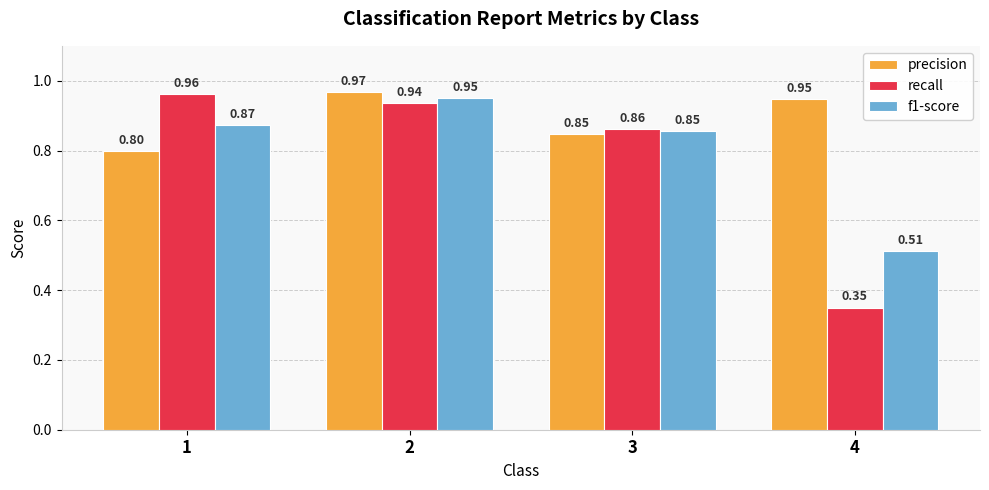

What are all the series names shown in the legend?

precision, recall, f1-score